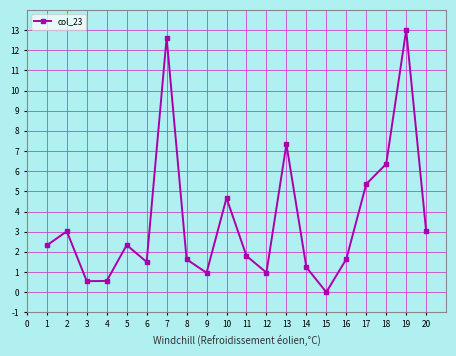

What is the sum of the values at 15 and 14?

1.2